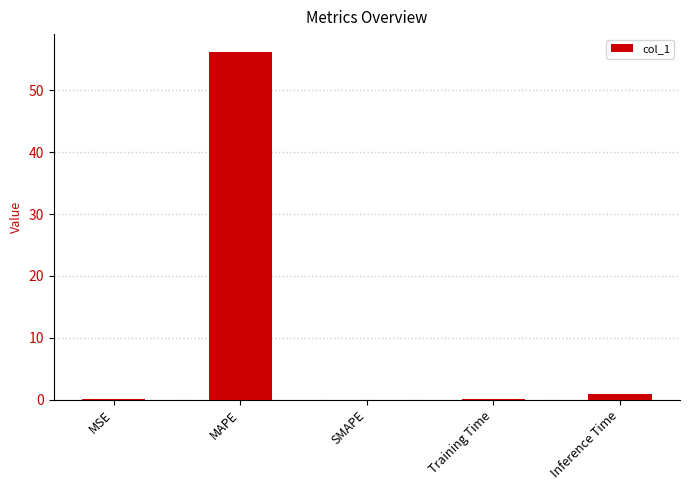

At which label is the value closest to 28?

Inference Time